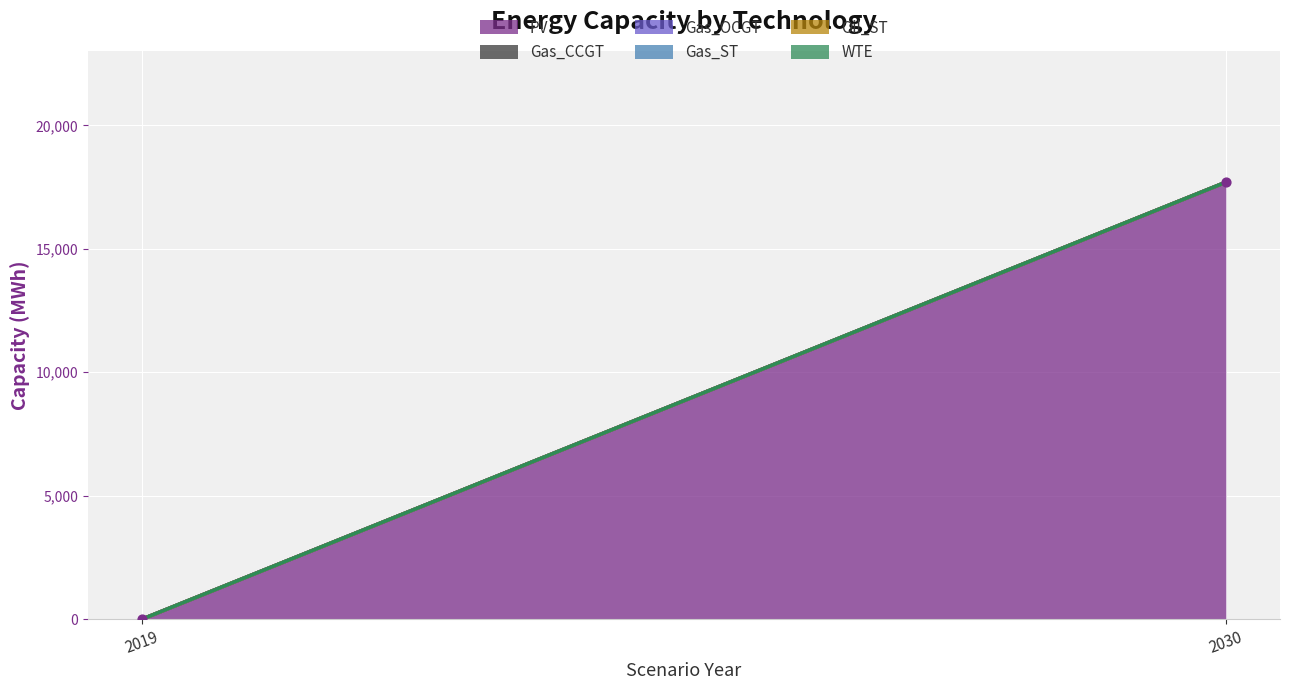

What is the average Y value?

8847.7